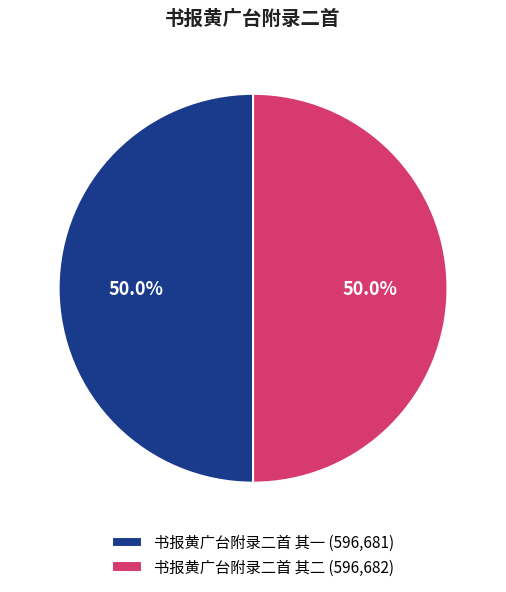

Combined, what portion of the pie is 书报黄广台附录二首 其二 and 书报黄广台附录二首 其一?

100.0%